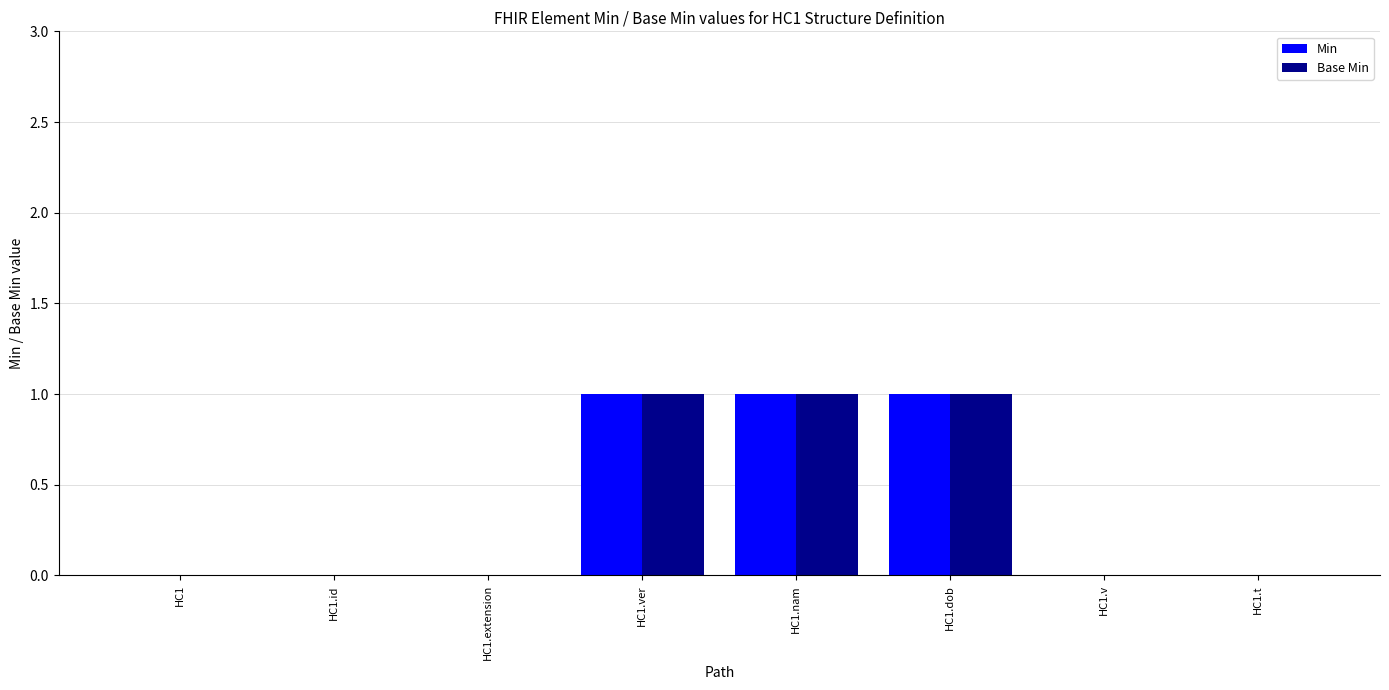

Count the number of categories in the chart.

8